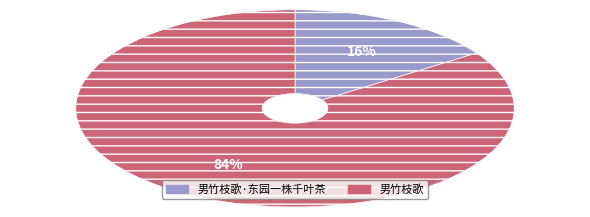

How many slices are in this pie chart?

2